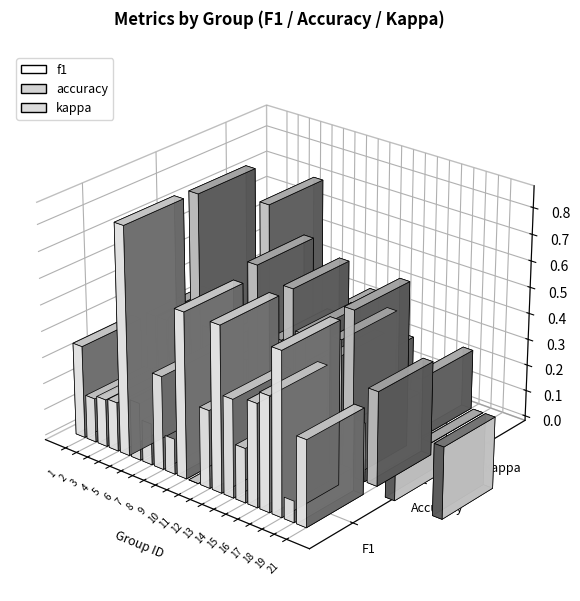

How many data points does each series have?

20